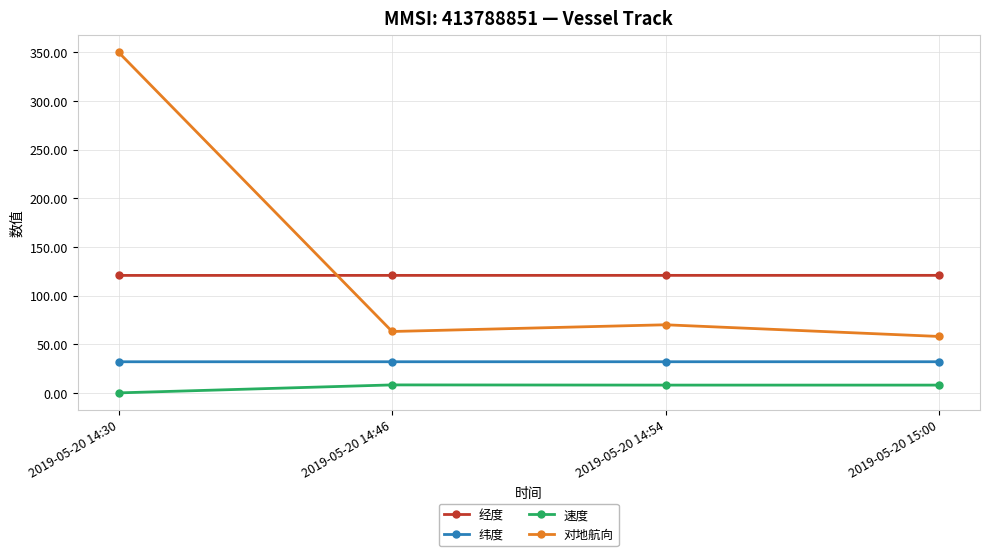

Rank the series by their maximum value, from highest to lowest.

对地航向, 经度, 纬度, 速度